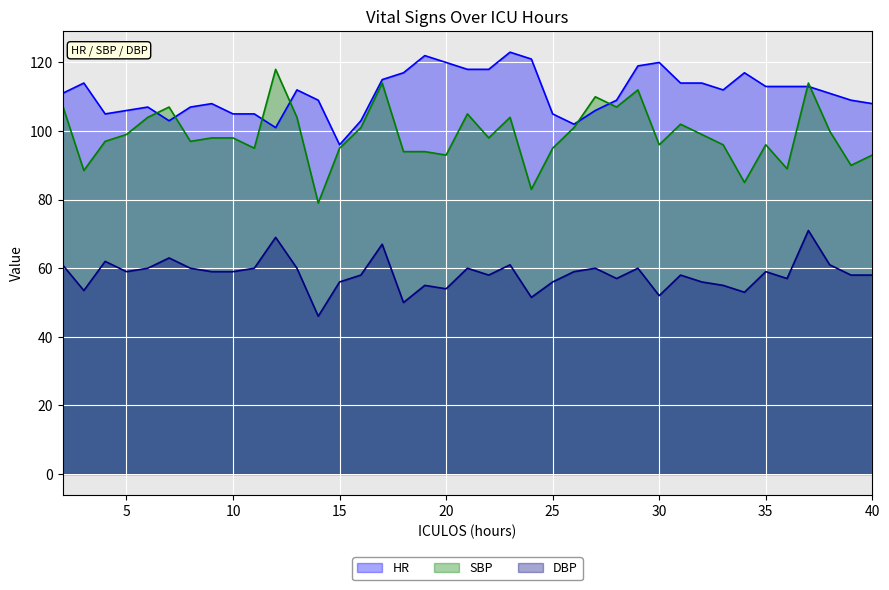

At which category does the chart reach its minimum across all series?

14